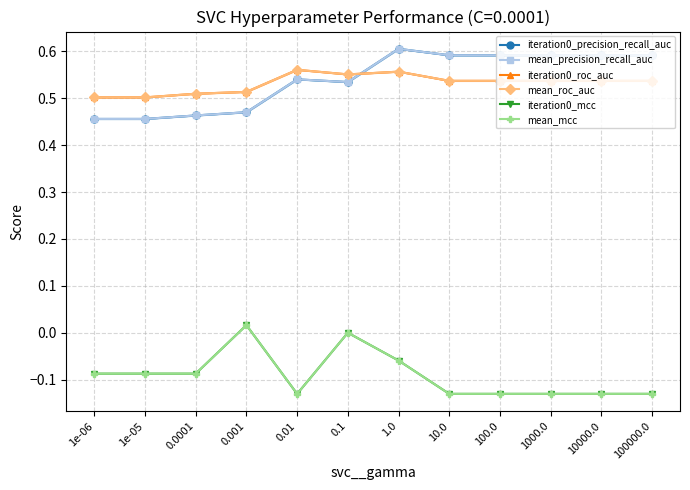

At which category is the sum across all series the highest?

1.0